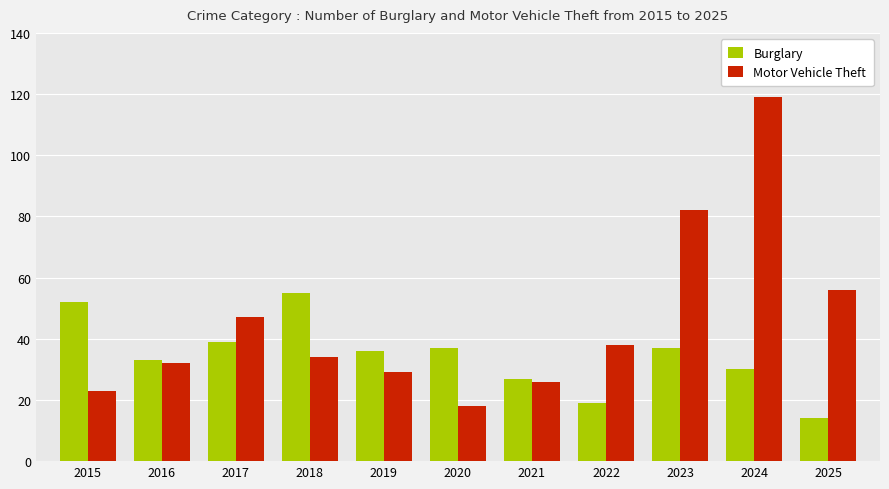

Is the value of Burglary at 2023 greater than the value of Motor Vehicle Theft at 2023?

No